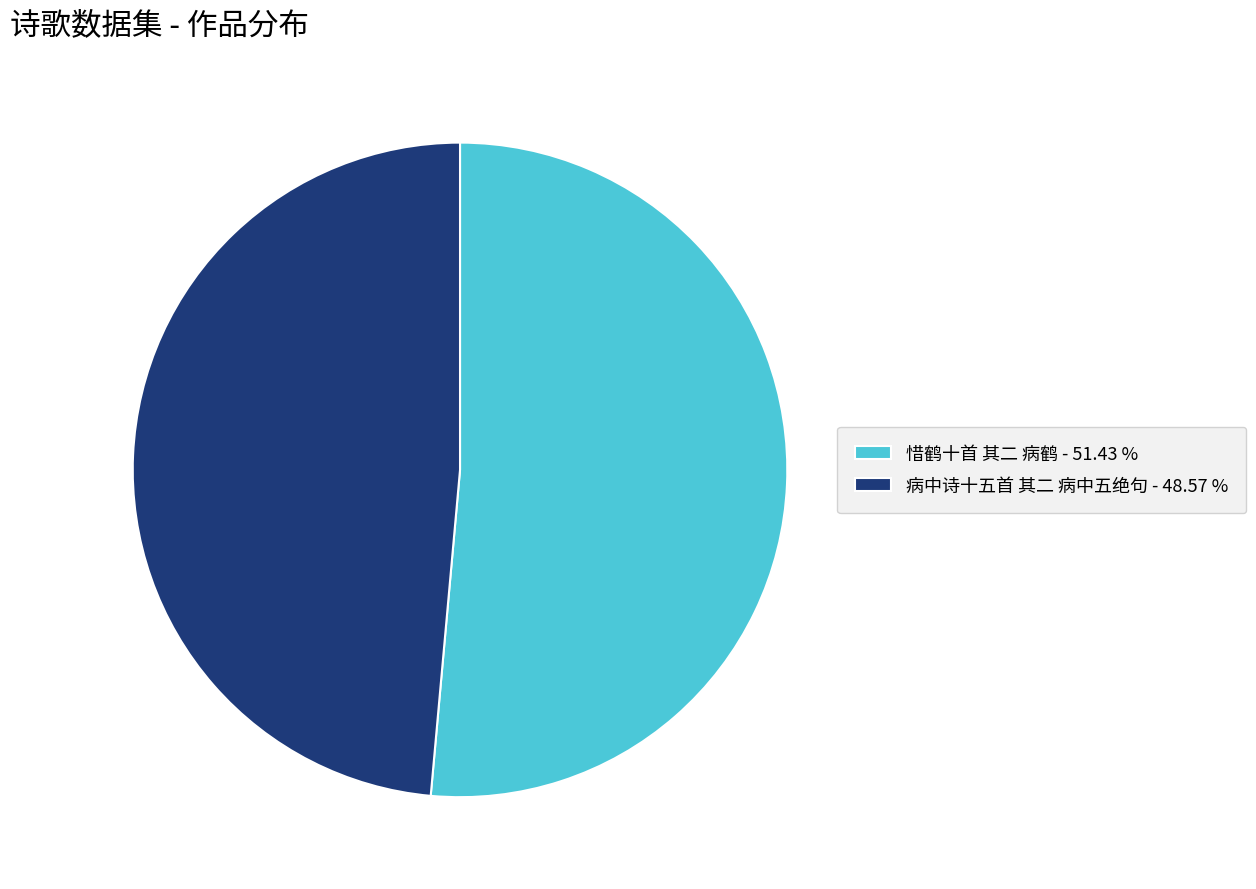

Combined, do 惜鹤十首 其二 病鹤 and 病中诗十五首 其二 病中五绝句 account for over 50%?

Yes